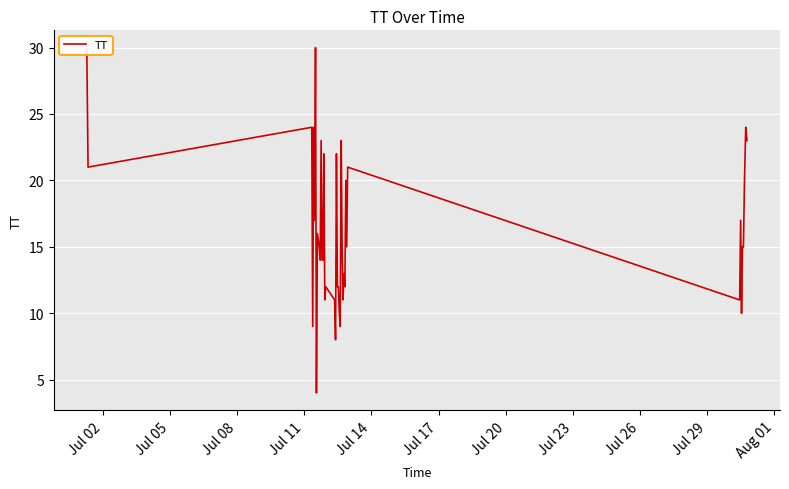

True or false: there are more than 2 points higher than both neighbors.

True